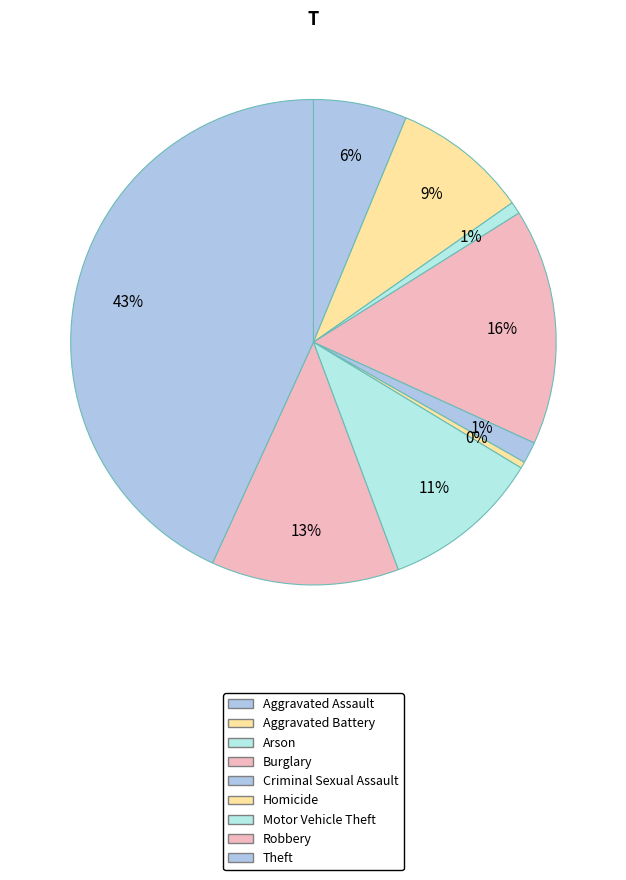

Is the sum of Aggravated Assault and Theft greater than half?

No